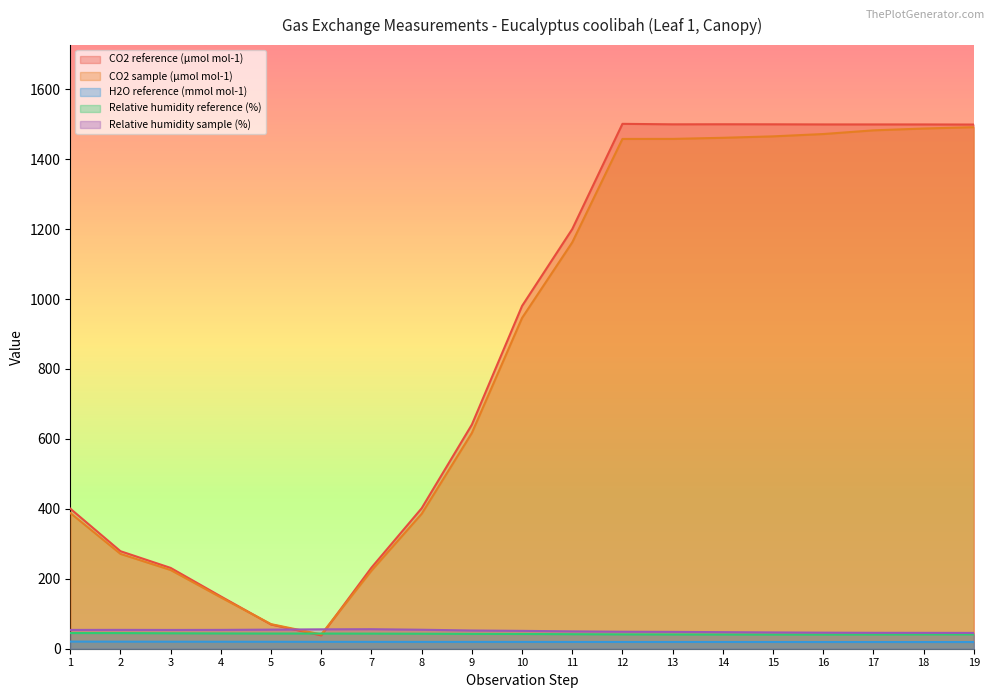

Reading left to right, transcribe all the data shown in this chart.

CO2 reference (µmol mol-1): 400.6	278.9	231.1	149.5	69.2	38.2	231.9	401.7	640.9	980.2	1200.0	1501.0	1499.6	1499.8	1499.7	1499.3	1499.3	1499.3	1499.0
CO2 sample (µmol mol-1): 388.2	271.2	225.1	146.8	70.2	41.0	223.3	385.8	617.0	945.9	1162.1	1457.8	1457.9	1461.1	1465.2	1471.8	1482.4	1487.6	1491.5
H2O reference (mmol mol-1): 20.4	20.2	20.1	20.0	19.9	19.7	19.6	19.5	19.5	19.5	19.4	19.3	19.3	19.3	19.3	19.2	19.2	19.2	19.1
Relative humidity reference (%): 44.8	44.7	44.2	43.7	43.4	43.4	43.2	42.9	42.4	42.2	41.5	41.0	40.7	40.6	40.4	40.4	40.6	40.8	40.9
Relative humidity sample (%): 53.8	53.9	53.7	53.9	54.6	55.4	55.8	54.3	52.1	51.1	49.6	48.6	48.2	47.4	46.6	46.0	45.5	45.4	45.2